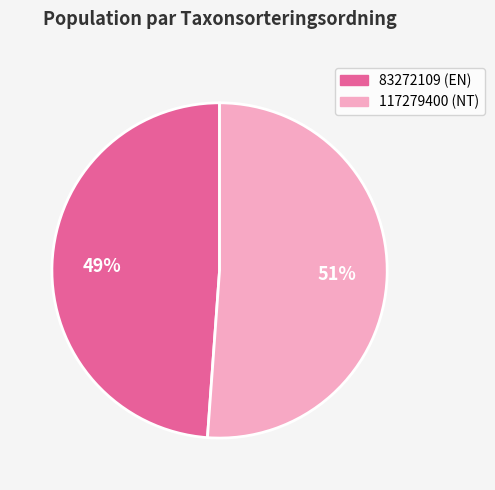

To the nearest percent, what portion does 117279400 represent?

51%